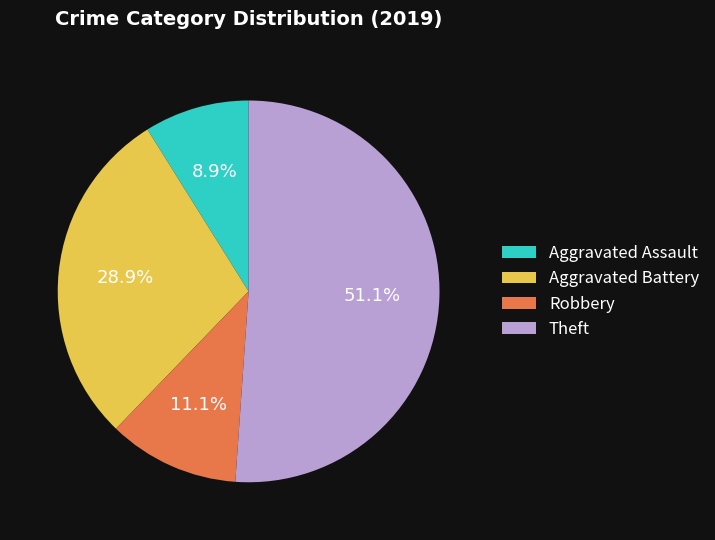

How many slices are in this pie chart?

4